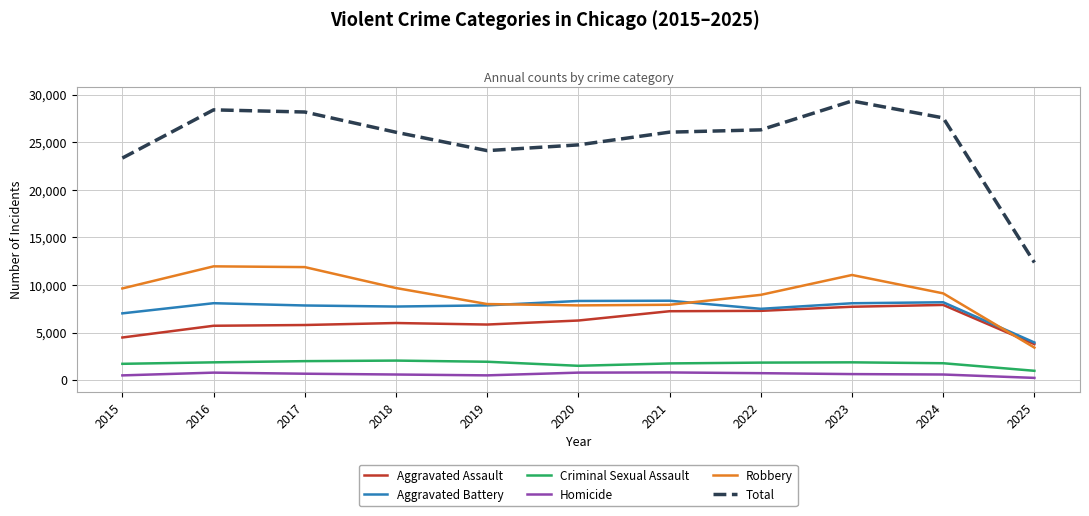

What are all the series names shown in the legend?

Aggravated Assault, Aggravated Battery, Criminal Sexual Assault, Homicide, Robbery, Total